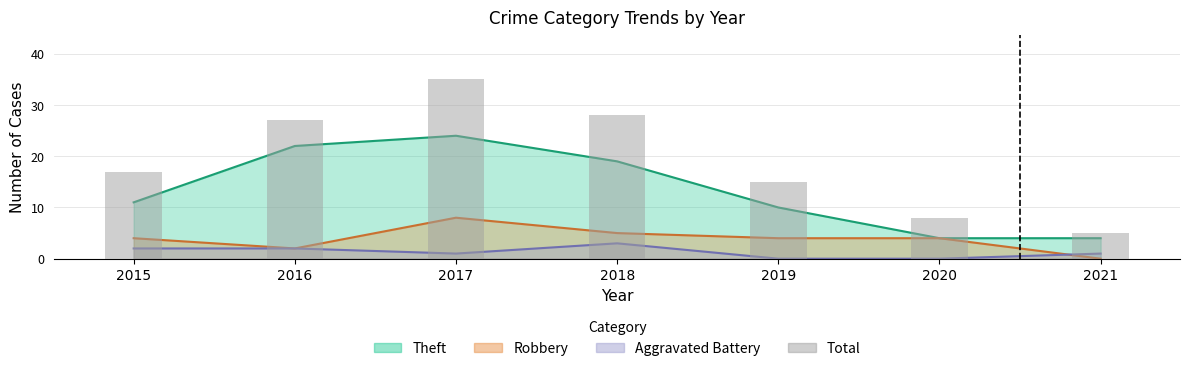

Is it true that the value at 2020 is 14?

False